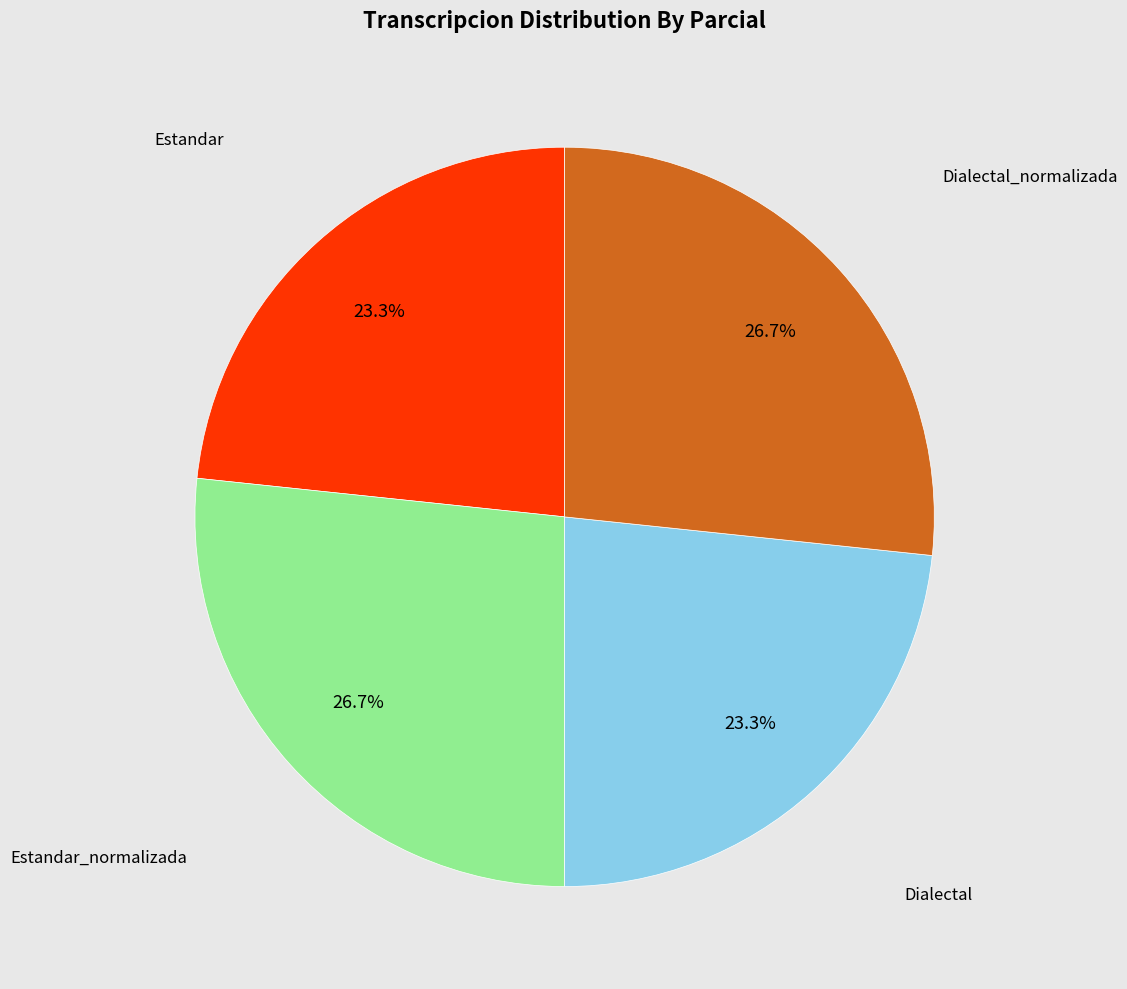

Does any single category account for the majority?

No